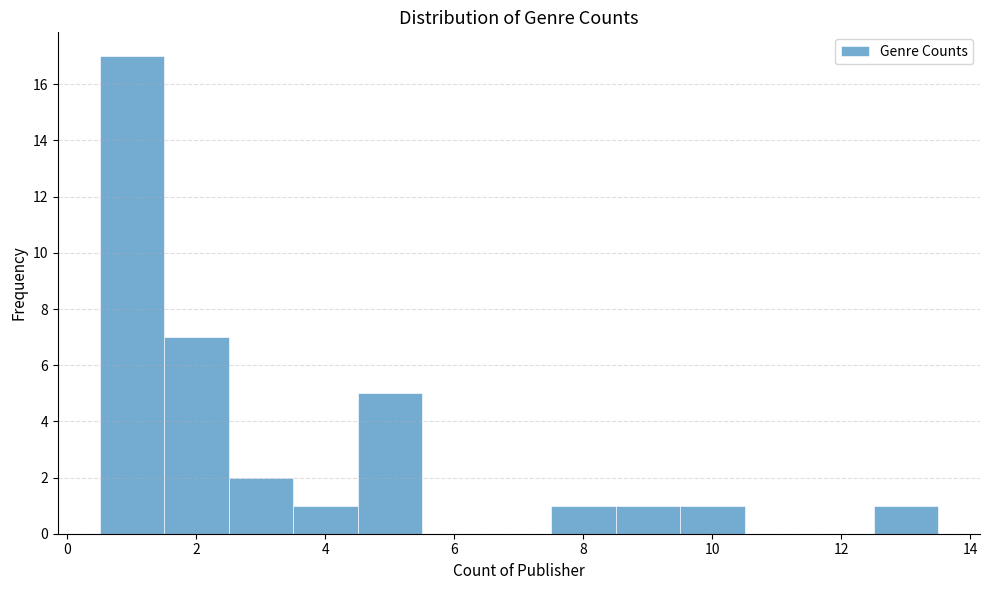

What is the height of the bar covering 0.5 to 1.5 on the x-axis? Neither the bar edges nor the heights are printed on the chart, so give them approximately, as read against the axes.

17